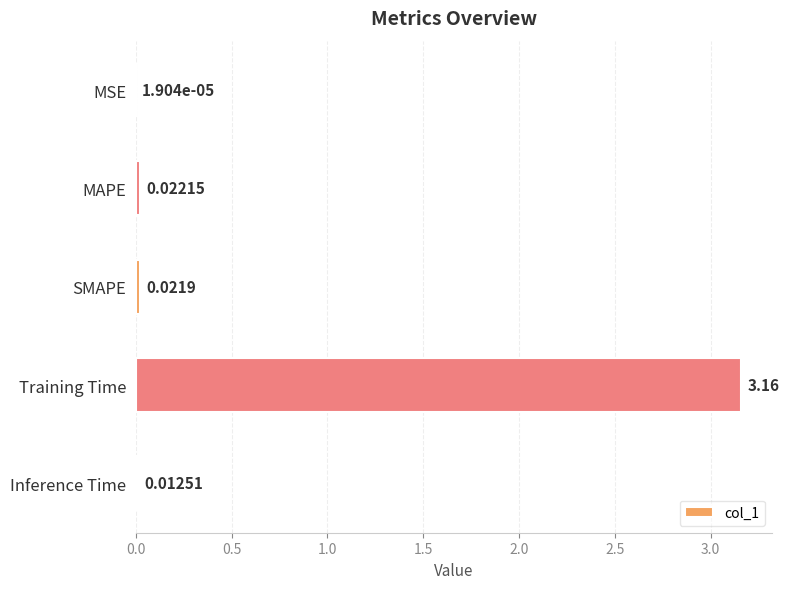

At which label is the value closest to 1?

MAPE